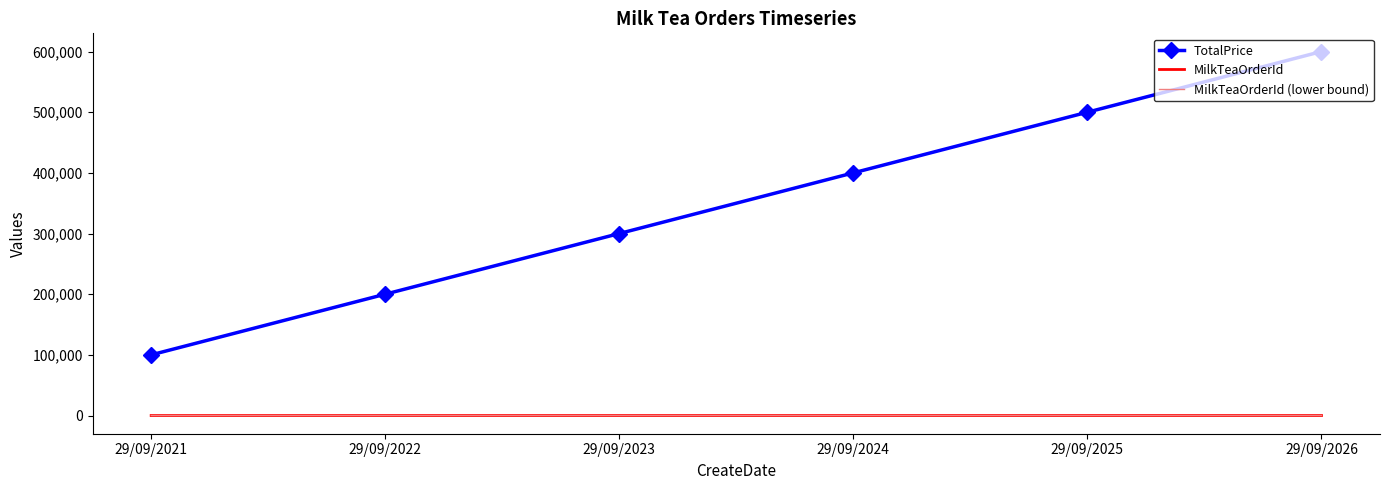

What is the difference between the maximum and minimum values in the TotalPrice series?

500000.0